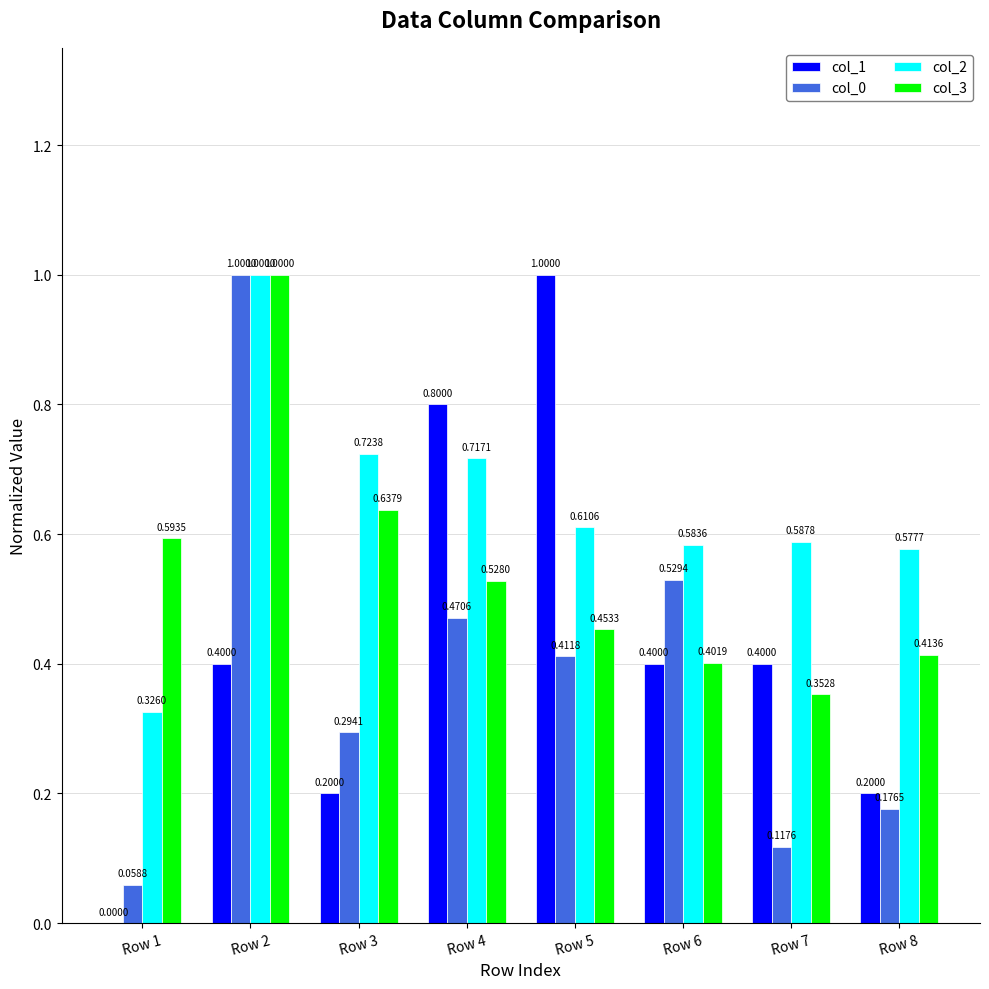

Count the number of data series in this chart.

4